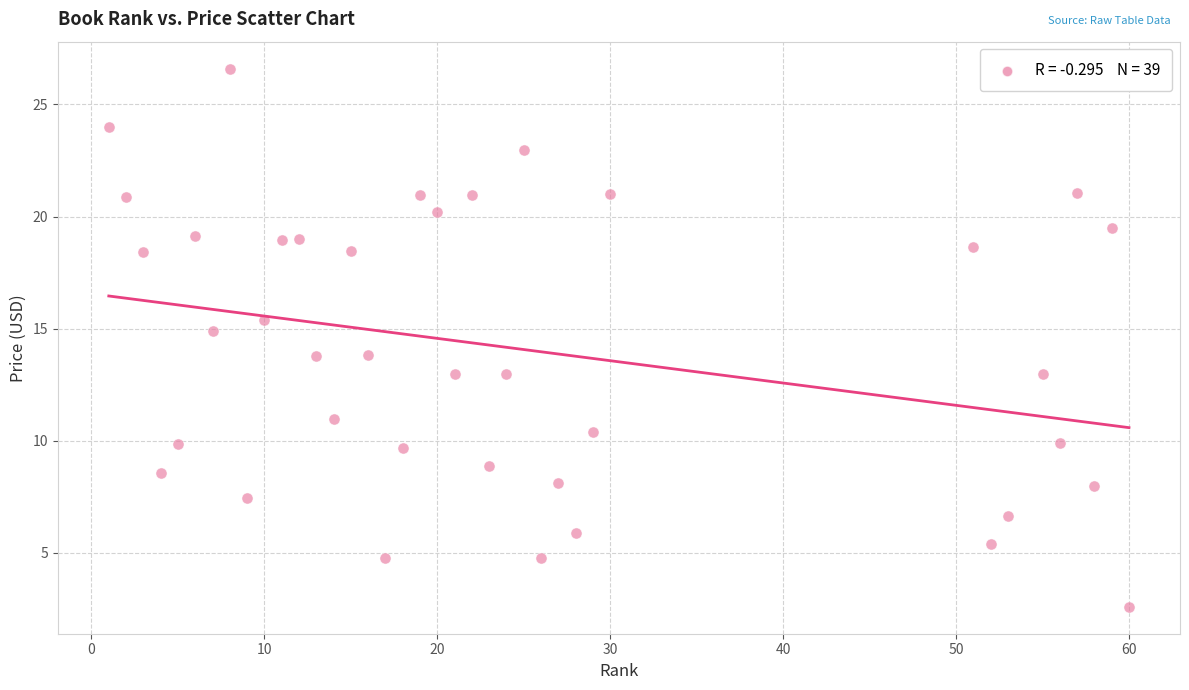

What is the range of X values (max minus min)?

59.0